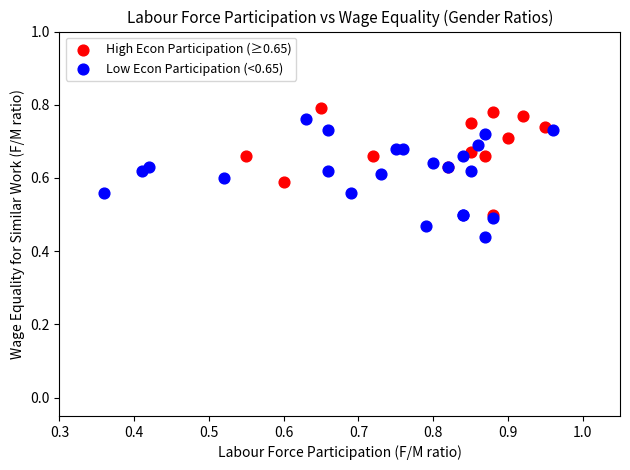

Which series has the widest spread of Y values?

Low Econ Participation (<0.65)